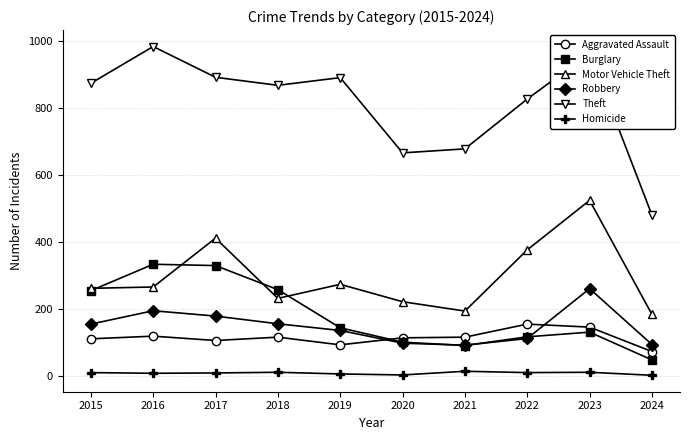

What is the maximum value for Robbery?

260